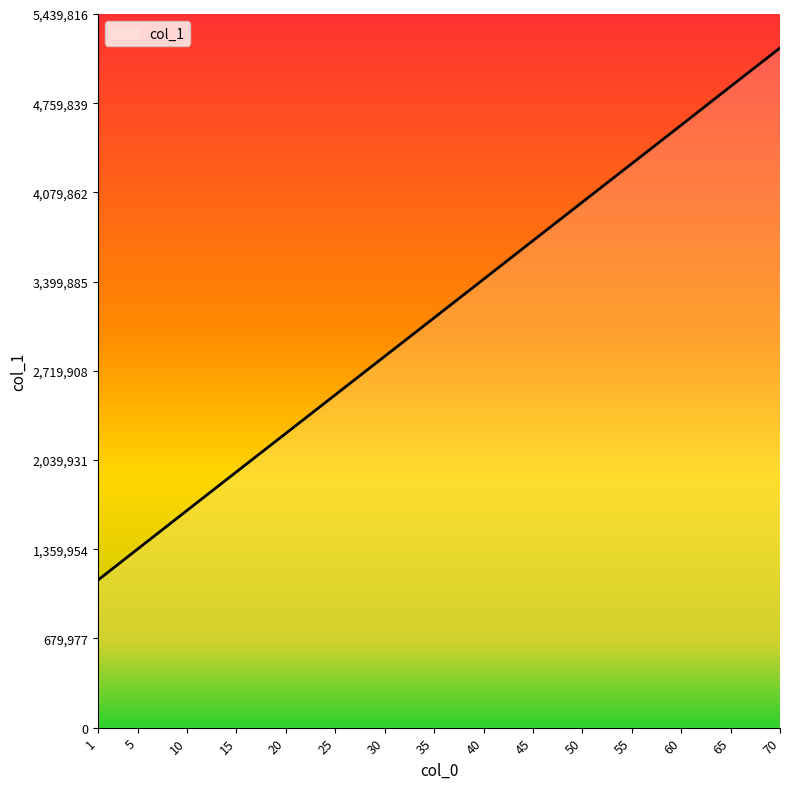

What is the greatest value displayed?

5180778